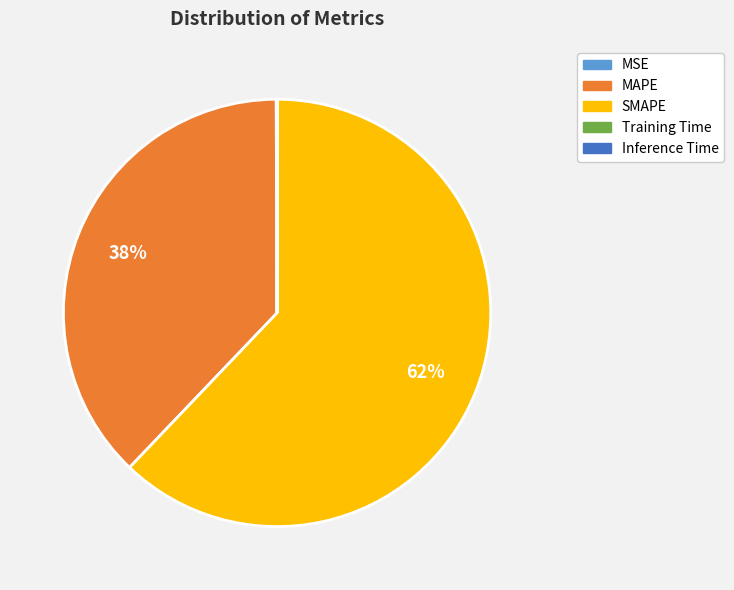

Combined, do MAPE and SMAPE account for over 50%?

Yes